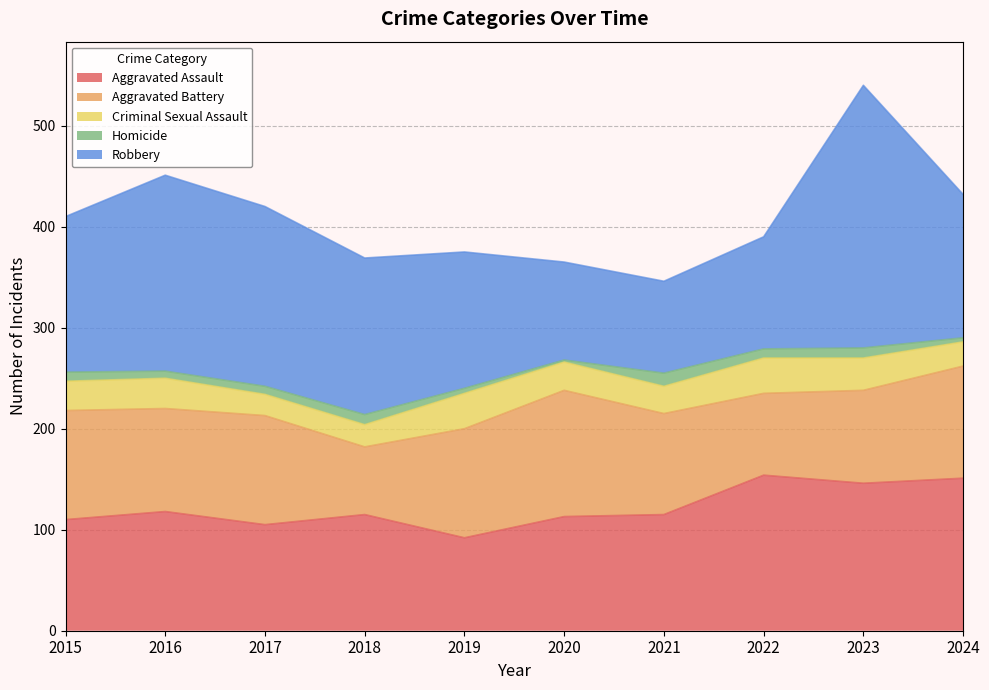

Between which two adjacent categories do Aggravated Assault and Robbery first intersect?

2019 and 2020